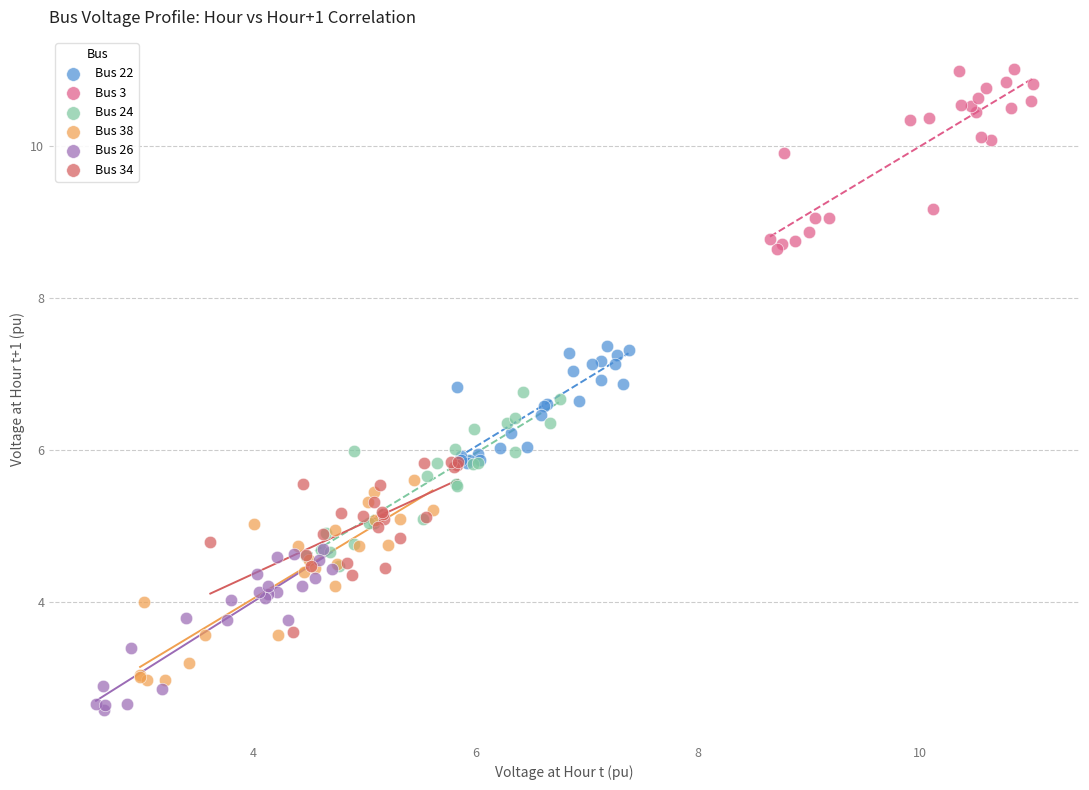

Which series contains the lowest Y value?

Bus 26